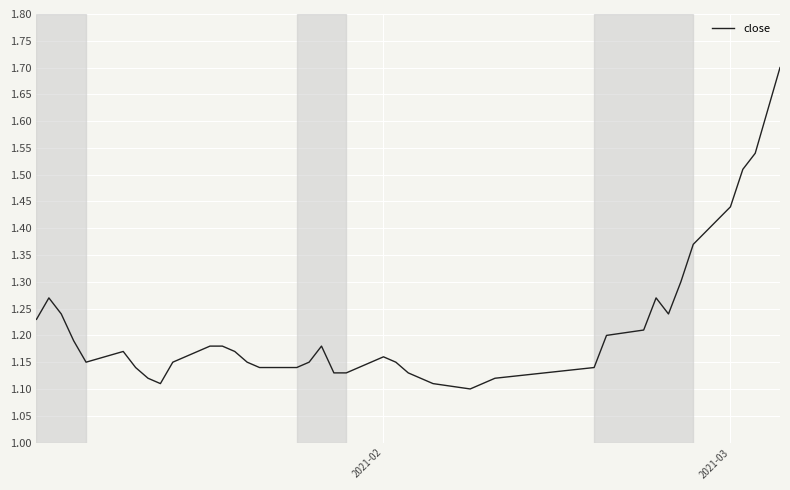

What is the greatest value displayed?

1.7